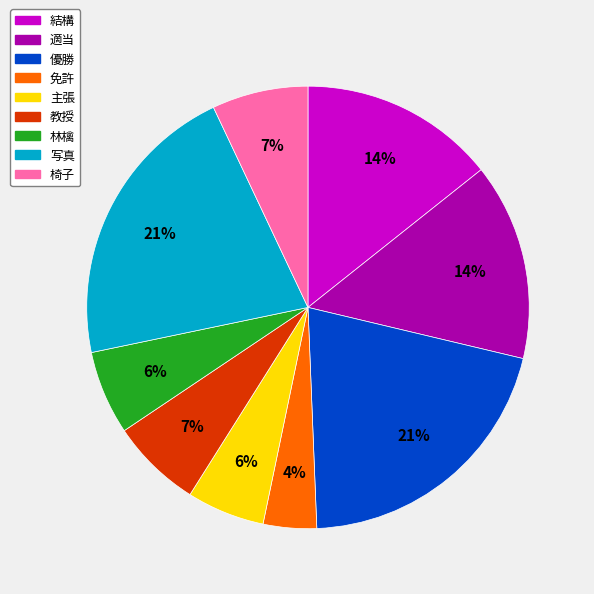

Count the number of slices in the pie.

9